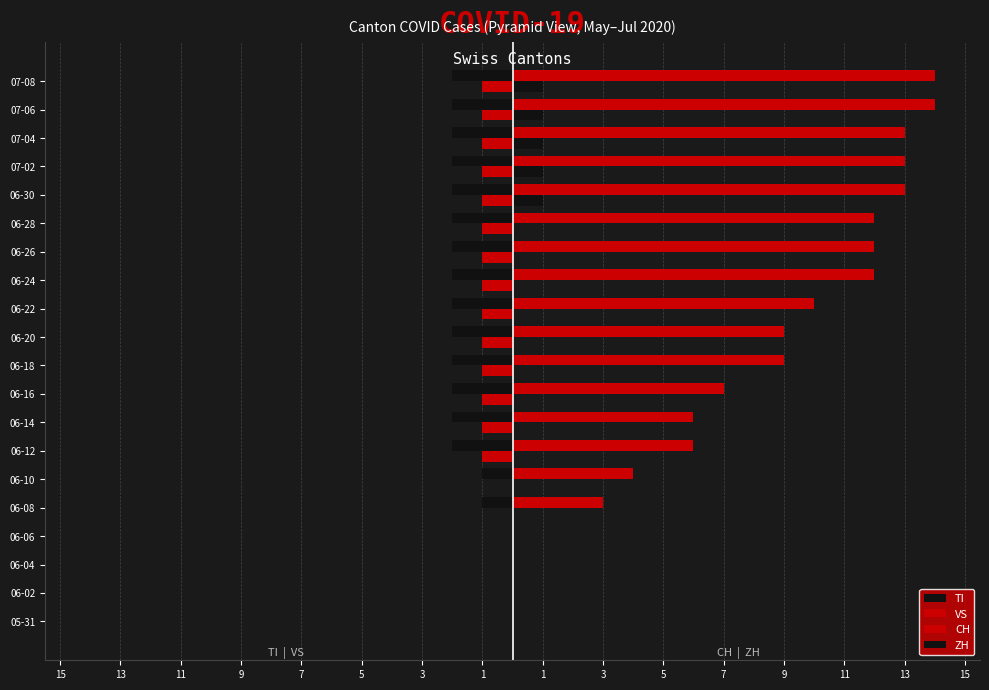

What are all the series names shown in the legend?

TI, VS, CH, ZH